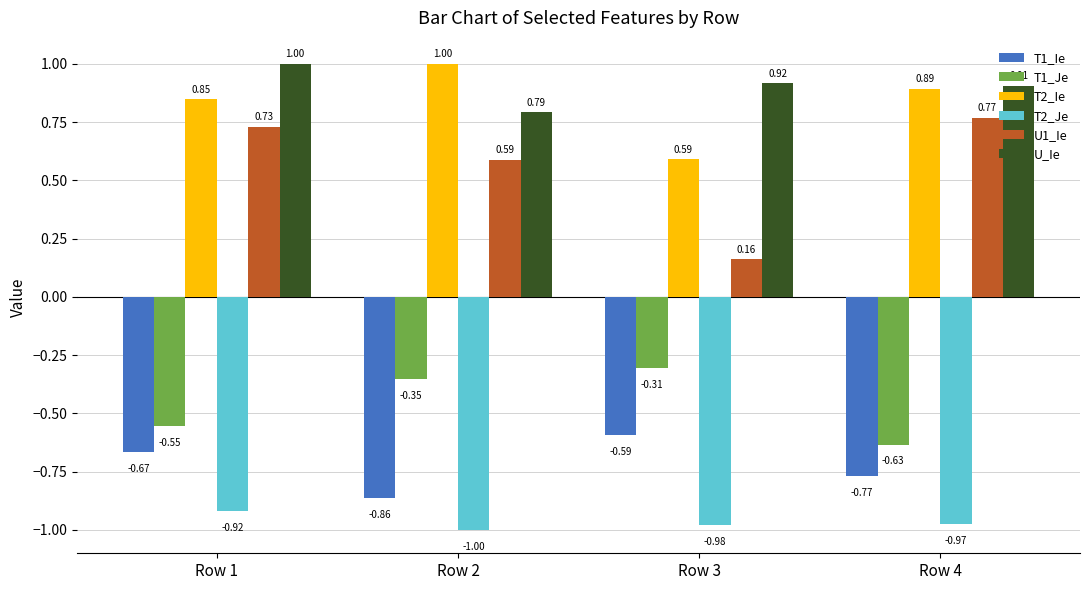

Rank the categories by T1_Ie value from lowest to highest.

Row 2, Row 4, Row 1, Row 3